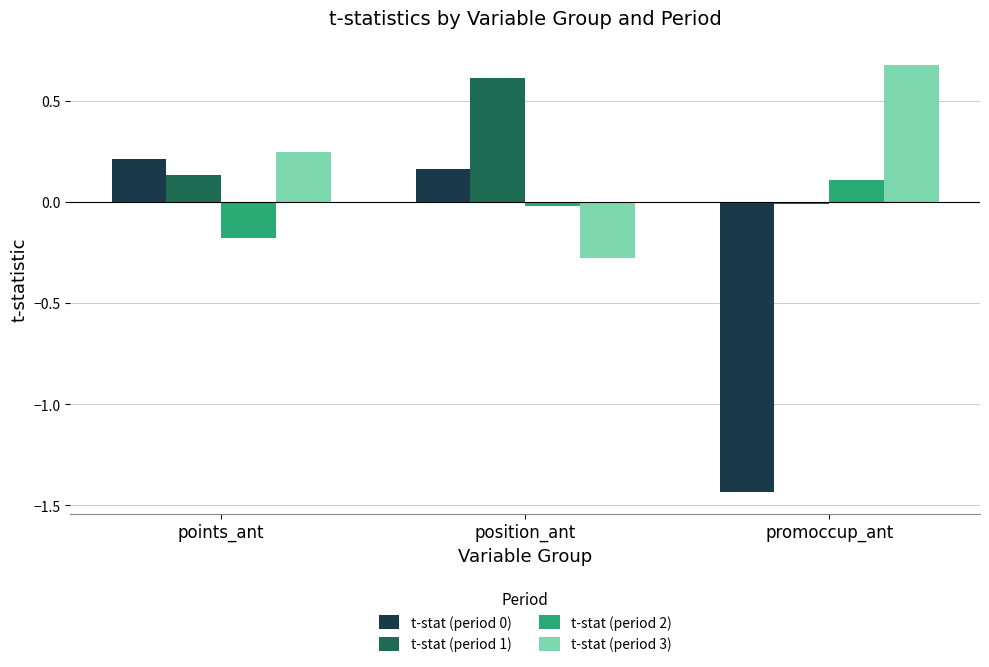

What is the sum of all t-stat (period 3) values?

0.6